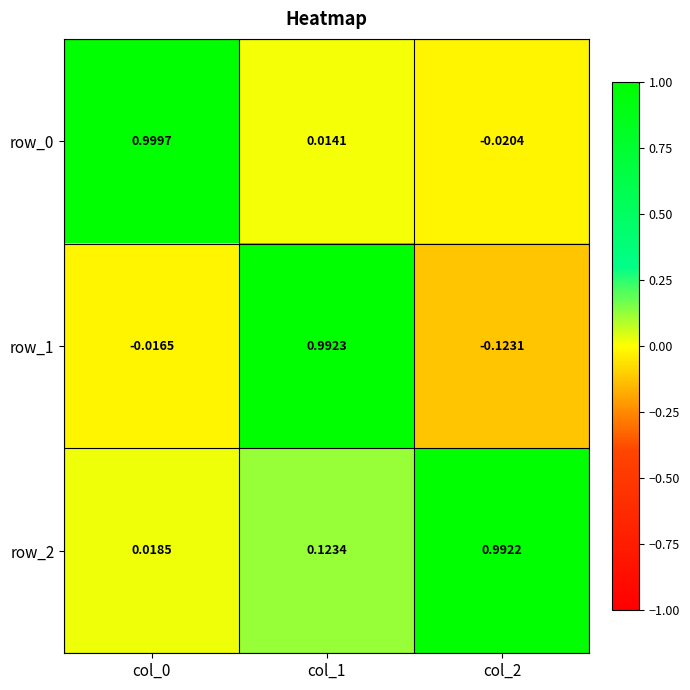

The value of row_0 at col_1 is 0.0. True or false?

False